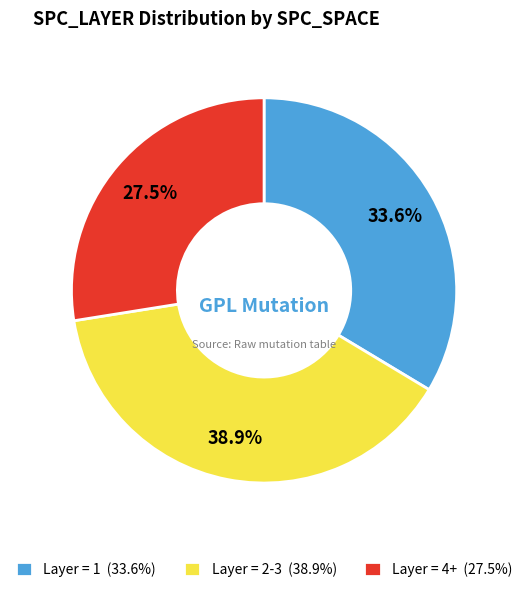

What percentage do Layer = 1 (33.6%) and Layer = 4+ (27.5%) together represent?

61.1%